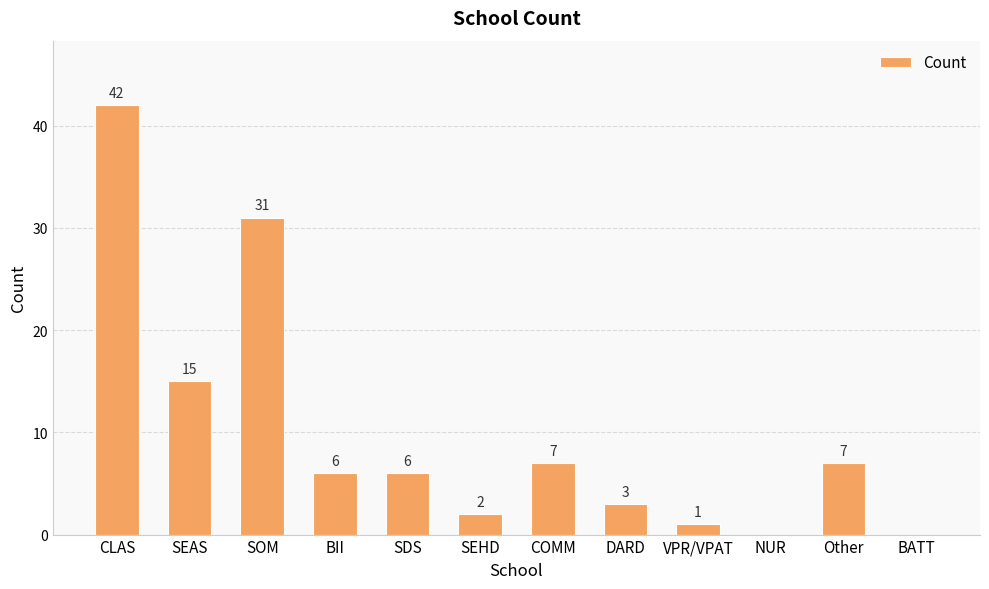

Are the bars grouped side by side (vs. stacked)?

No